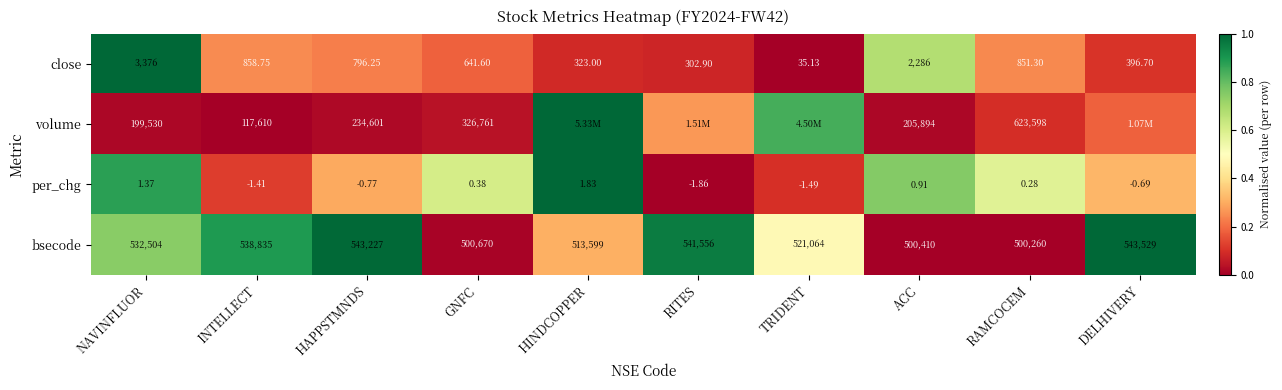

Rank the categories by per_chg value from lowest to highest.

RITES, TRIDENT, INTELLECT, HAPPSTMNDS, DELHIVERY, RAMCOCEM, GNFC, ACC, NAVINFLUOR, HINDCOPPER